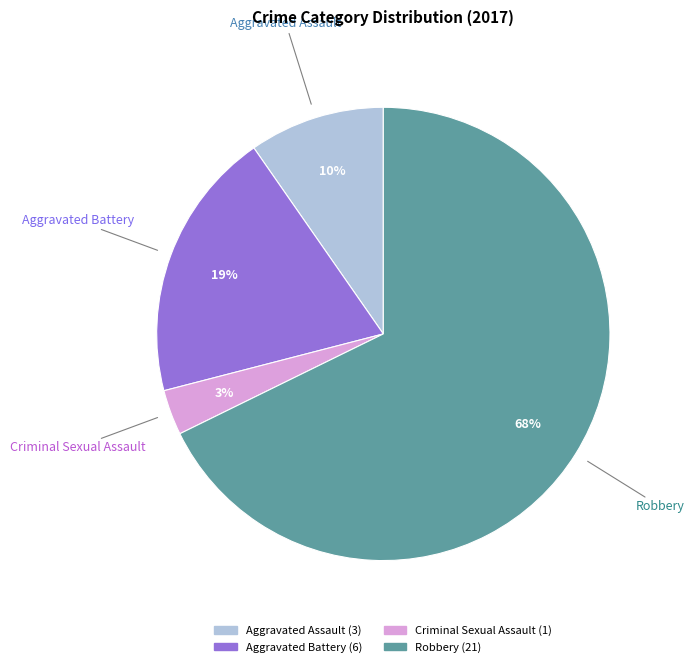

Is there a majority slice in this chart?

Yes